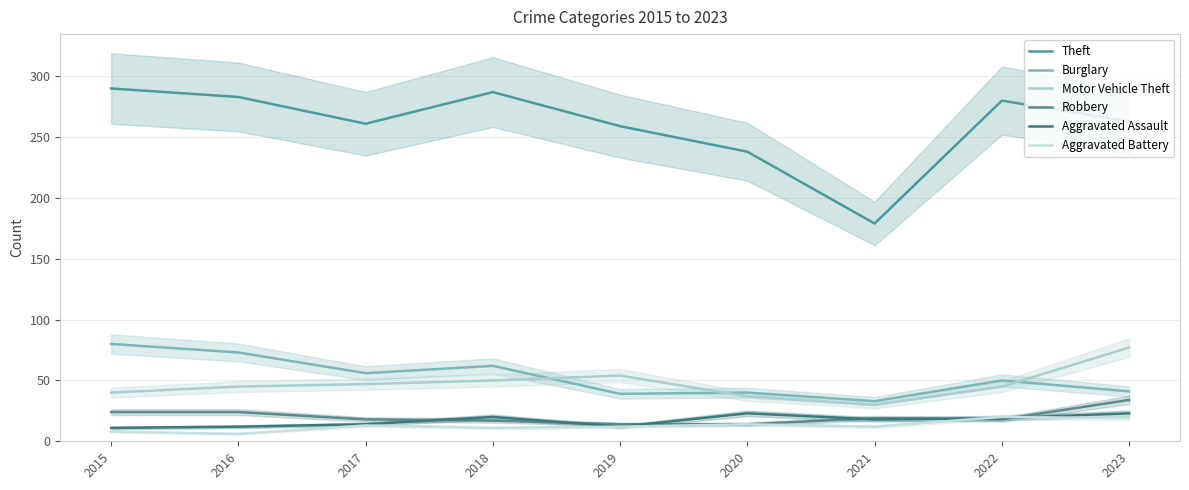

Which category has the highest value across all series?

2015